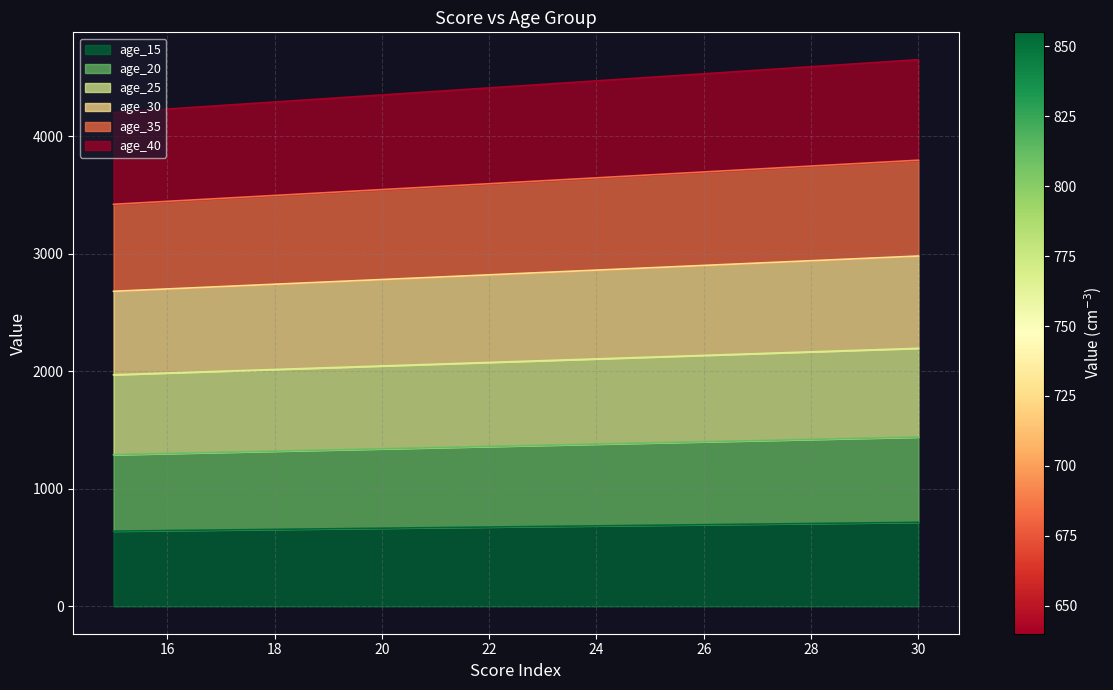

What is the greatest value displayed?

4650